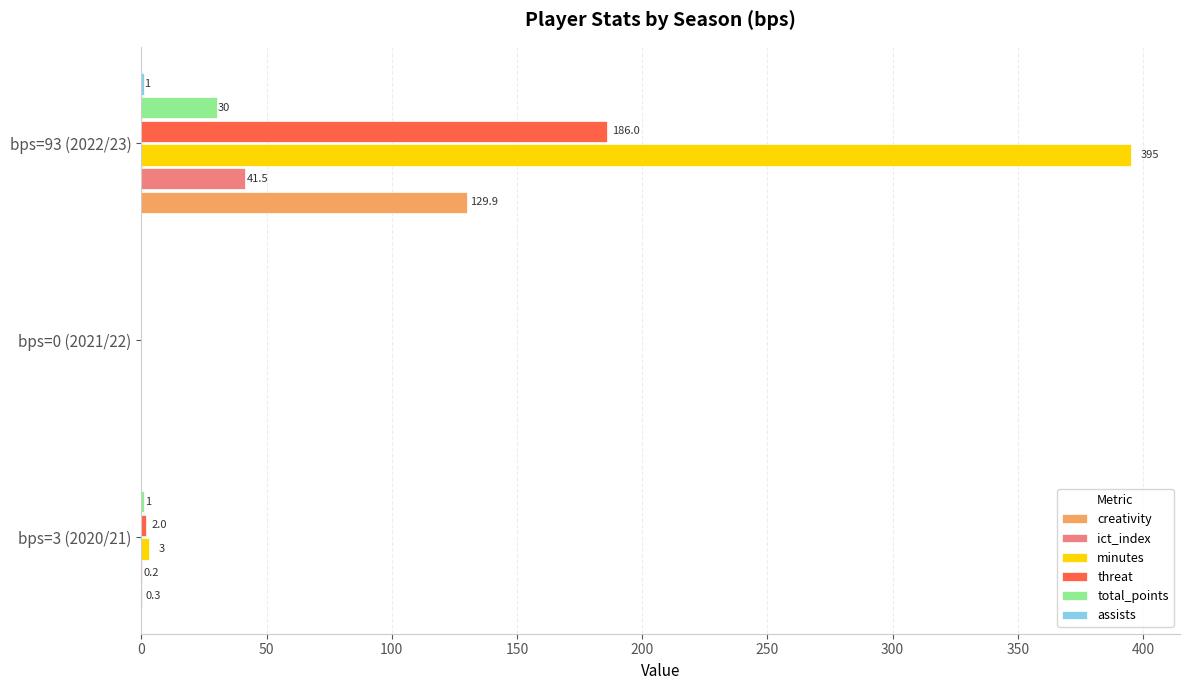

The value of creativity at bps=3 (2020/21) is 0.3. True or false?

True